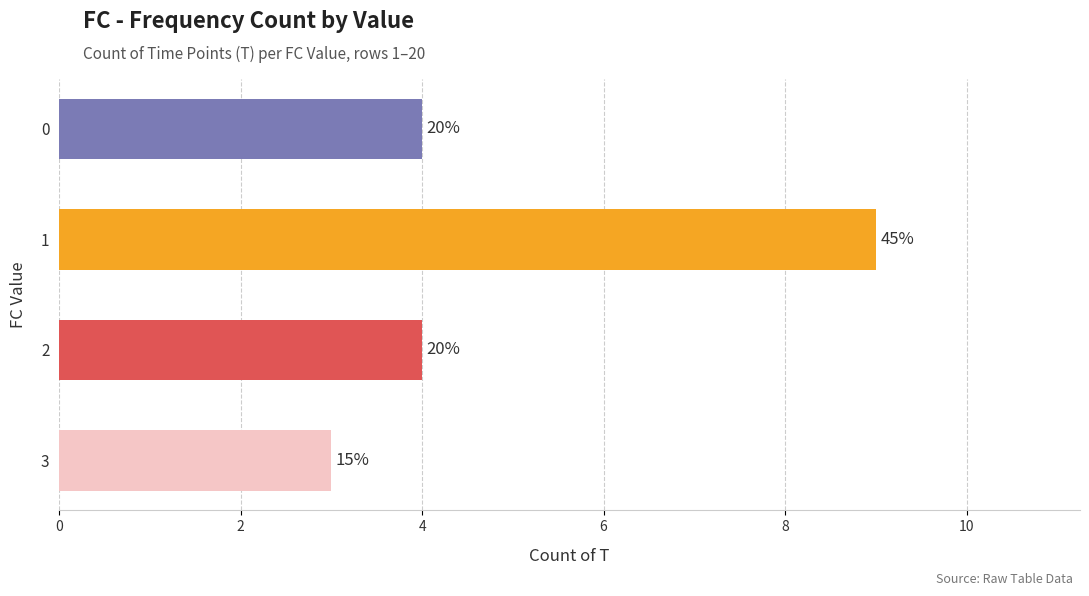

Does the chart contain any negative values?

No